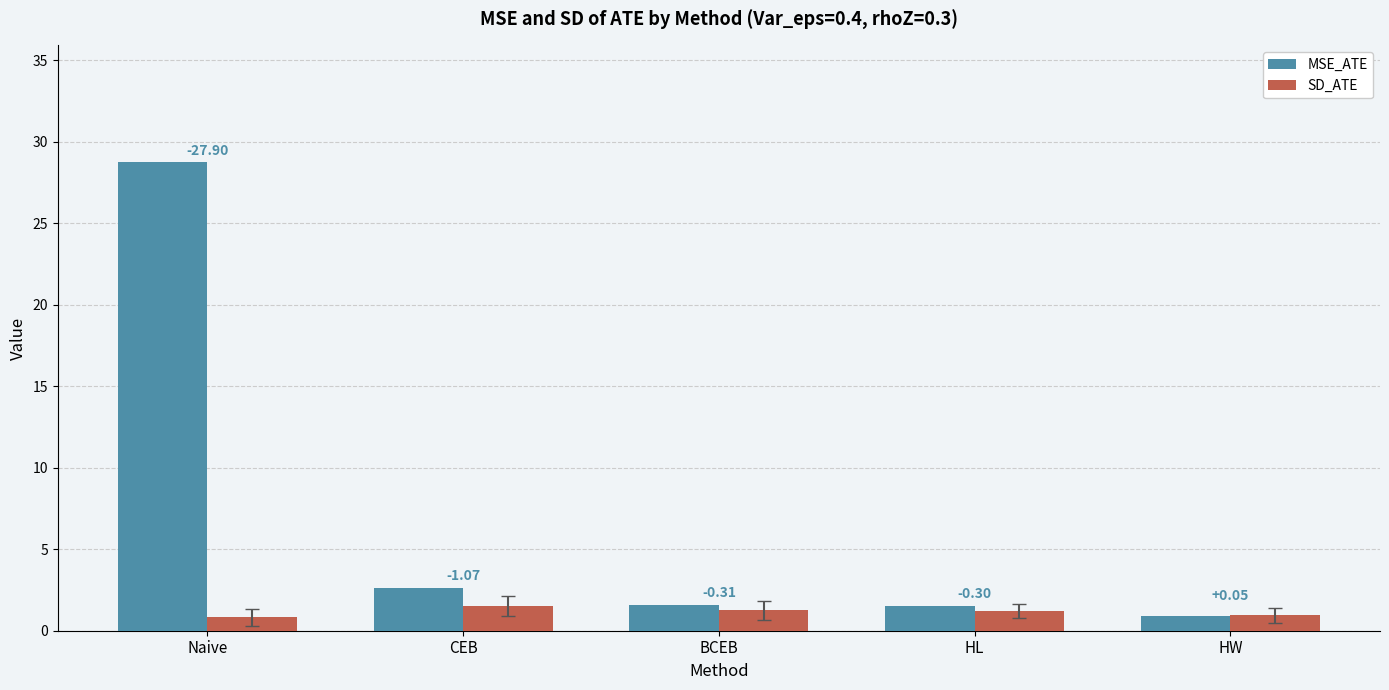

Are the bars horizontal?

No